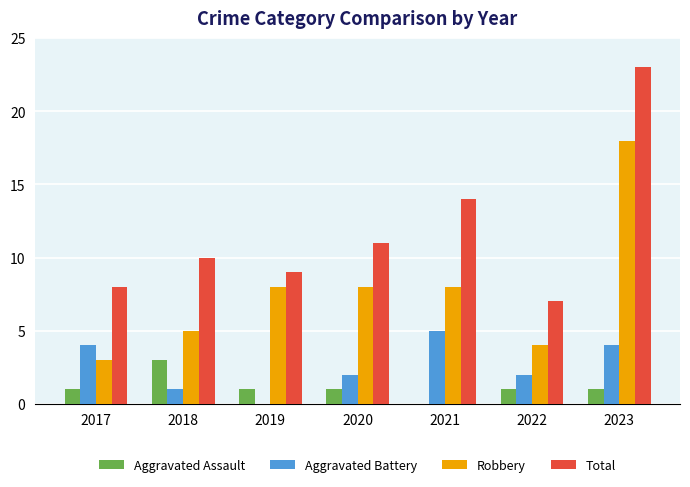

Is it true that Aggravated Battery equals -2 at 2019?

False